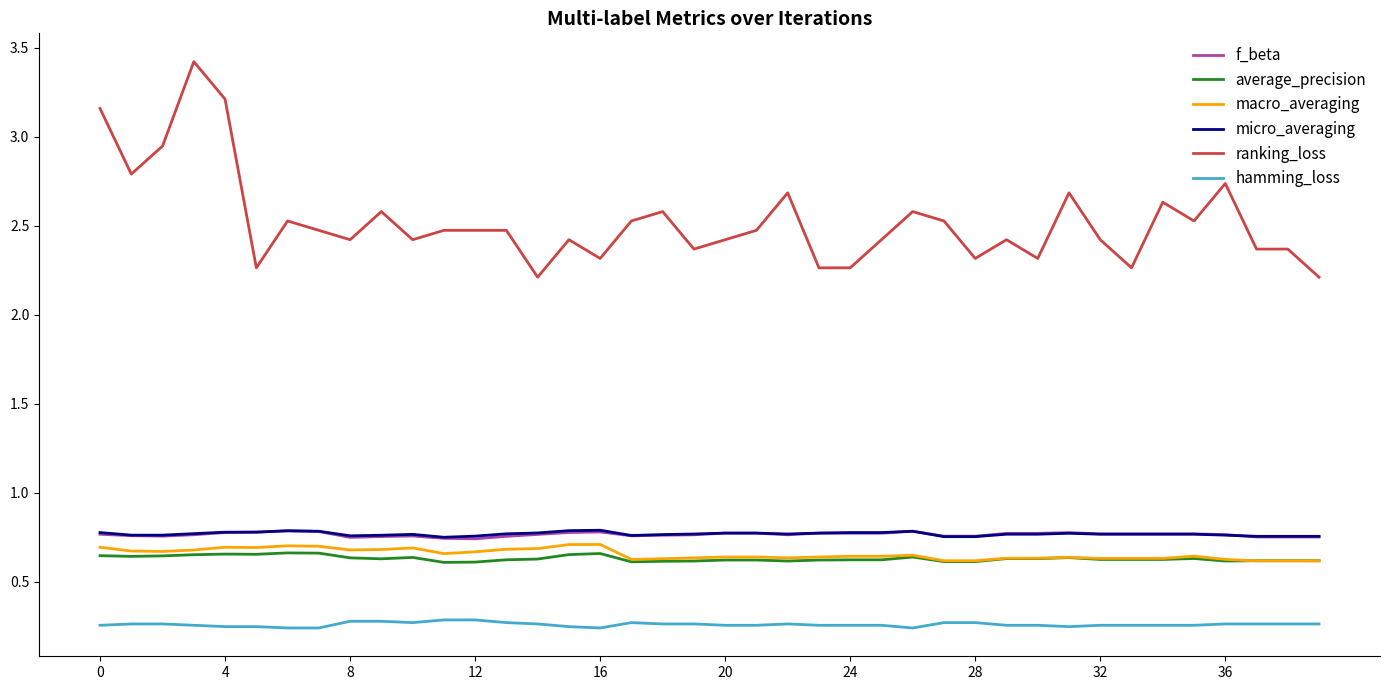

True or false: macro_averaging and hamming_loss cross at least once.

False